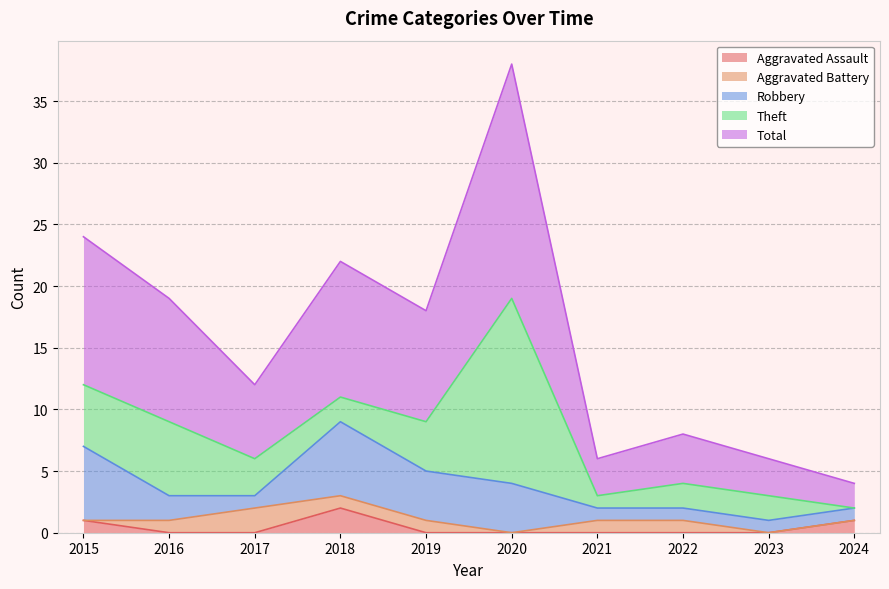

At which label is Theft closest to 7?

2016